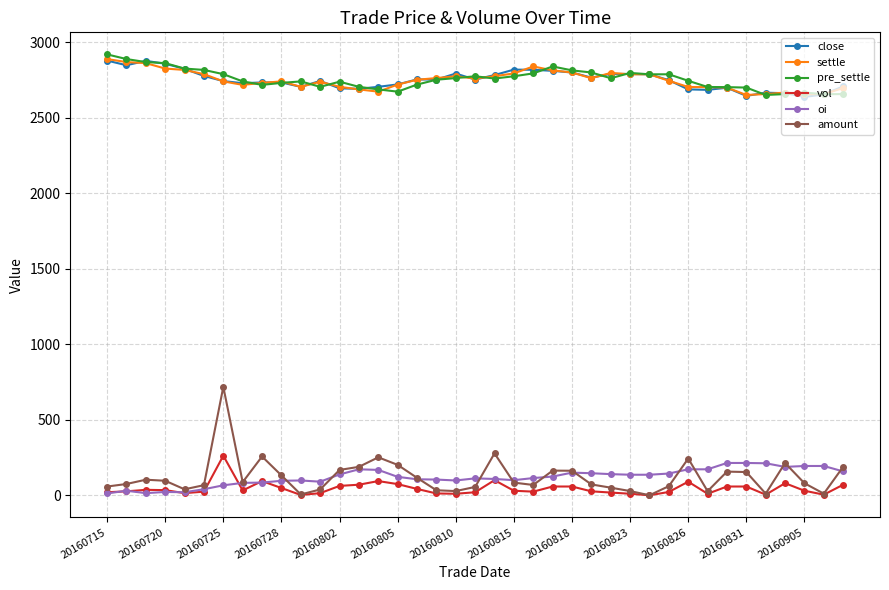

True or false: amount has more than 1 points higher than both neighbors.

True